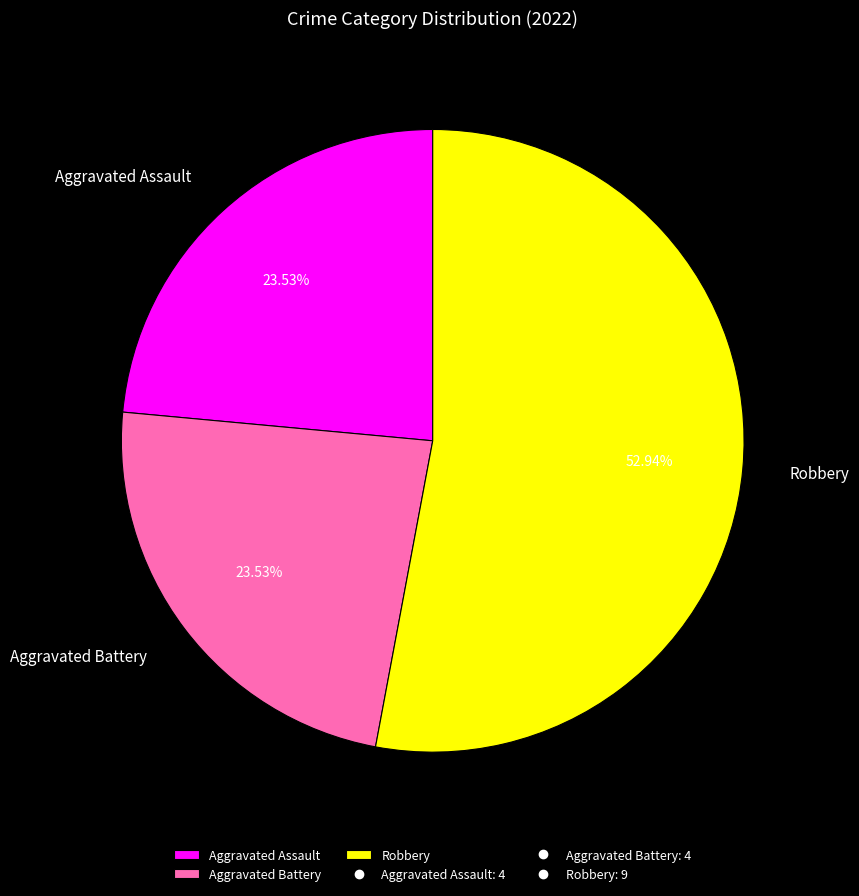

How much of the chart is everything except Aggravated Battery?

76.5%